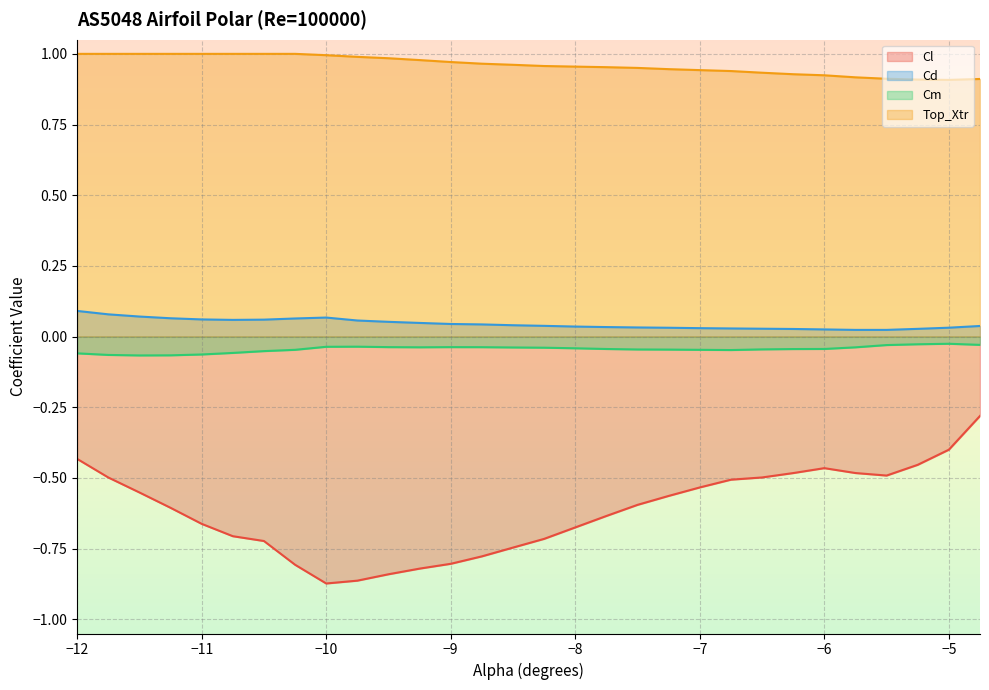

True or false: Cl and Cd intersect in this chart.

False